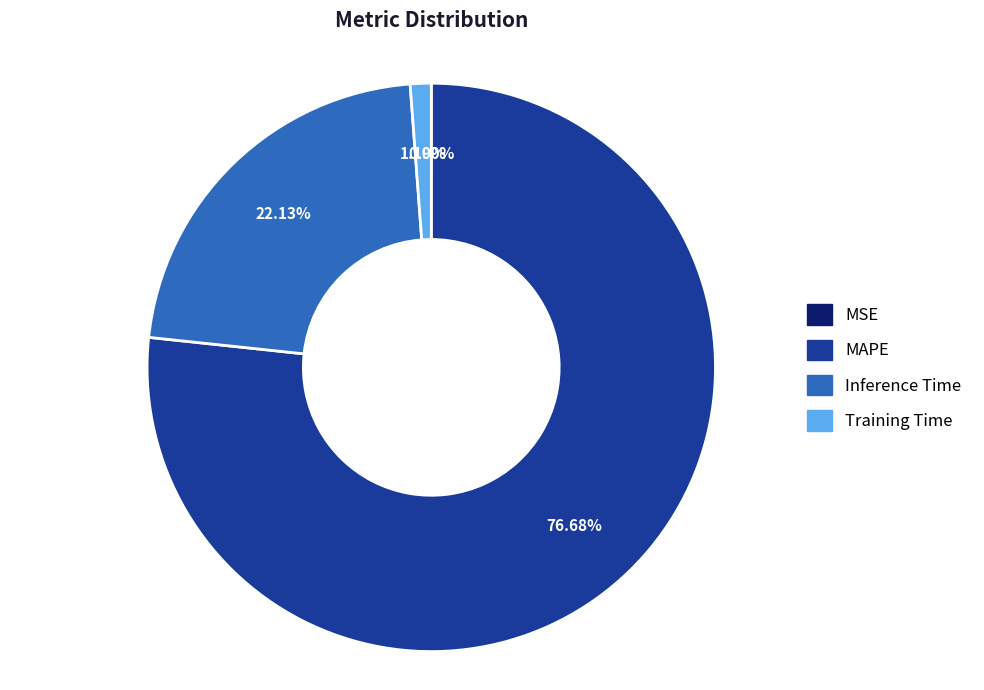

Approximately how many times larger is the value at MAPE compared to Inference Time?

3.5